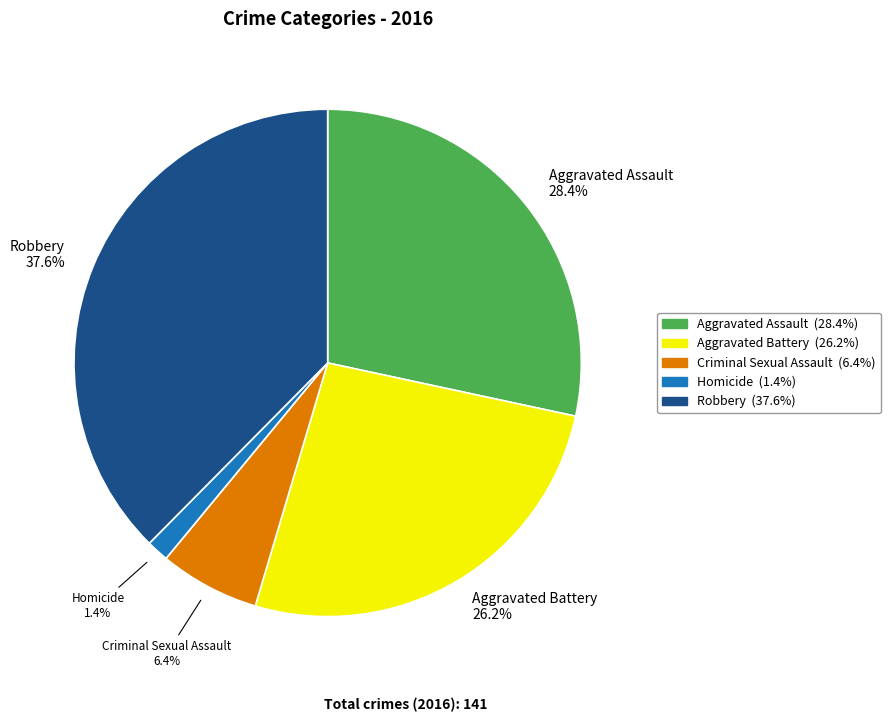

Does any single category account for the majority?

No